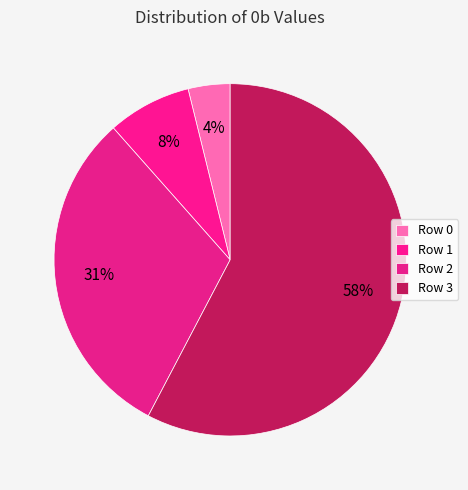

Which category accounts for the majority?

Row 3